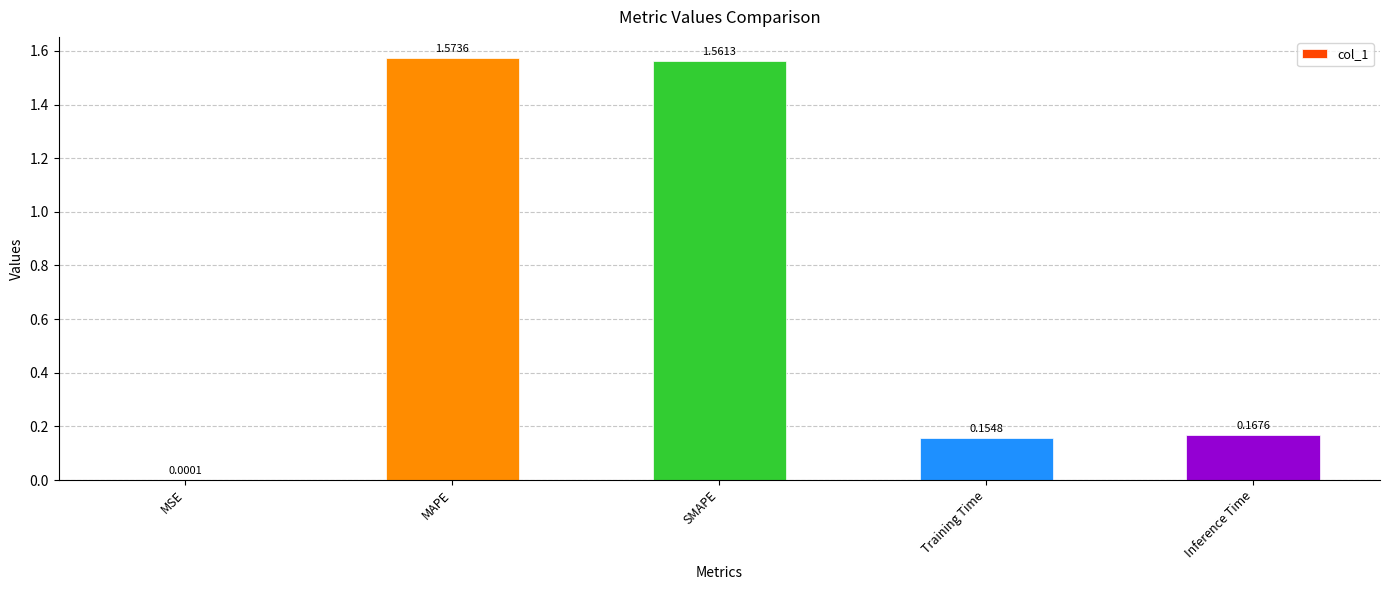

At which label is the value closest to 0?

MSE